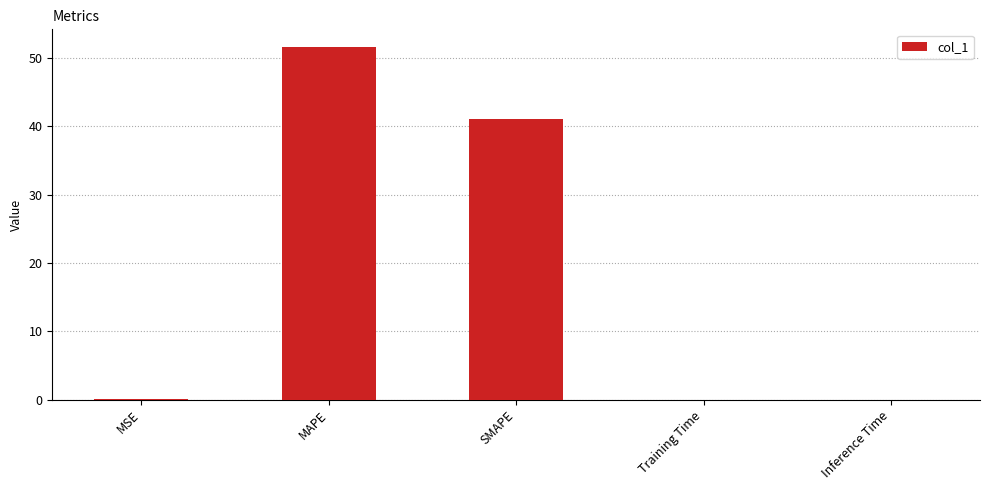

True or false: the data shows 14.9 at SMAPE.

False